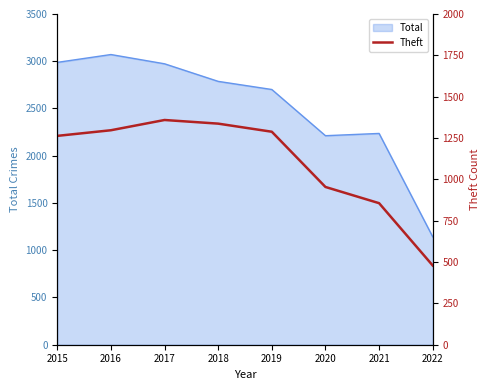

How many values exceed 1288?

3